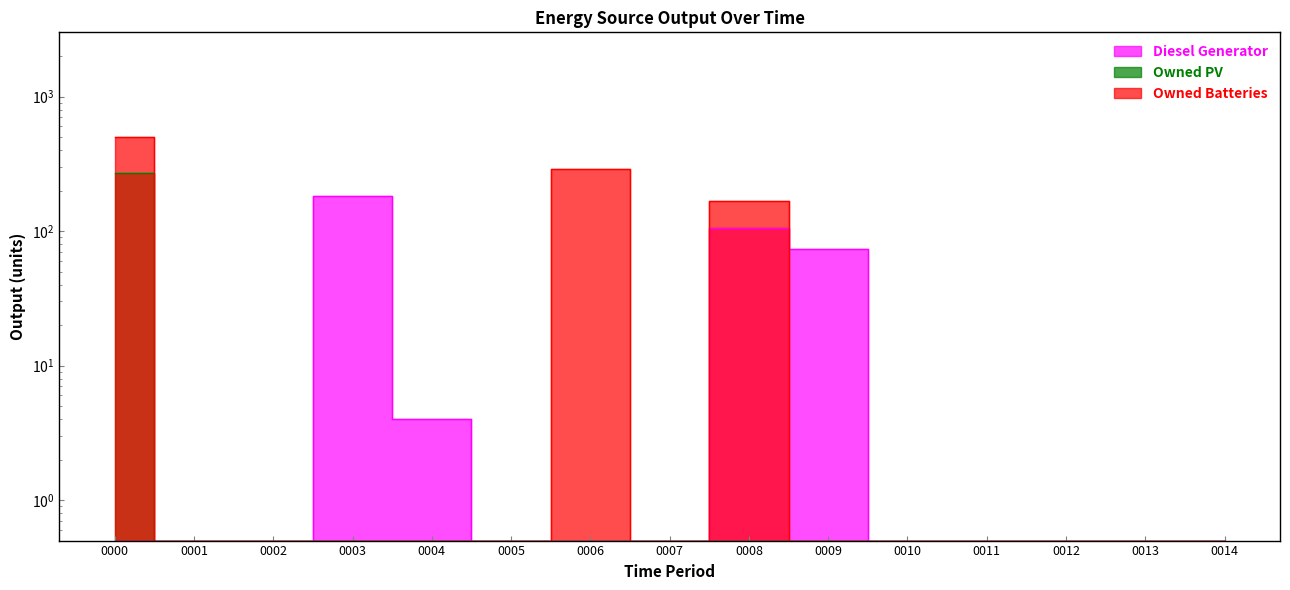

How many distinct data groups are displayed?

3